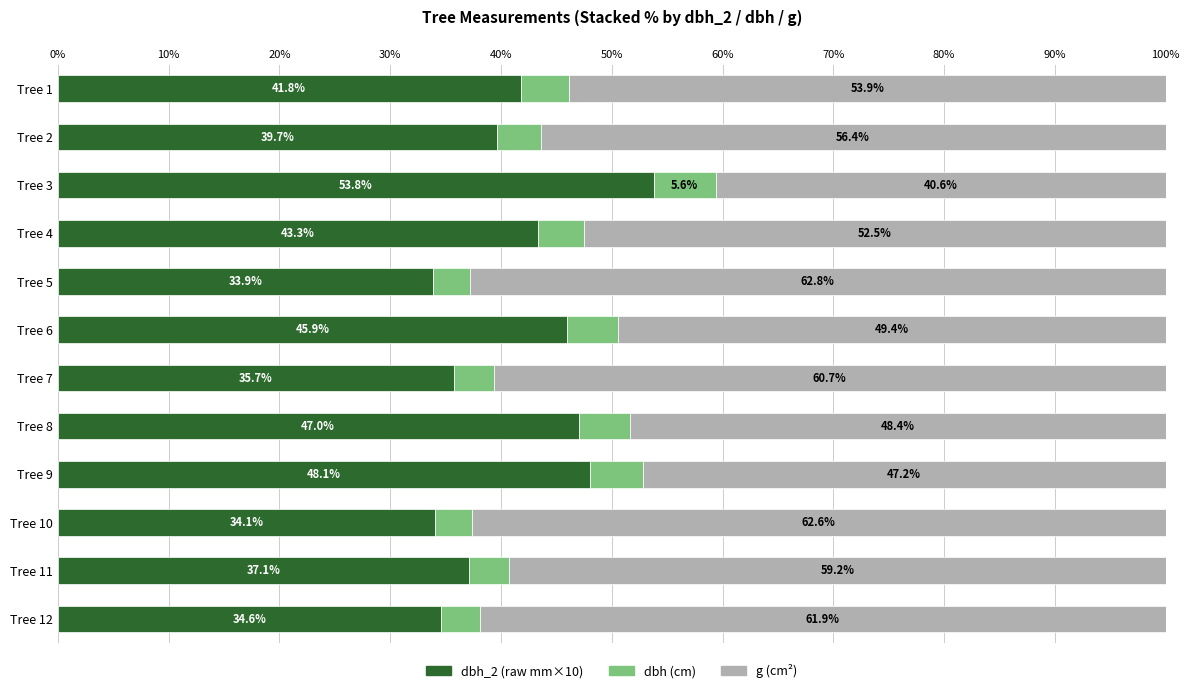

Count the number of data series in this chart.

3